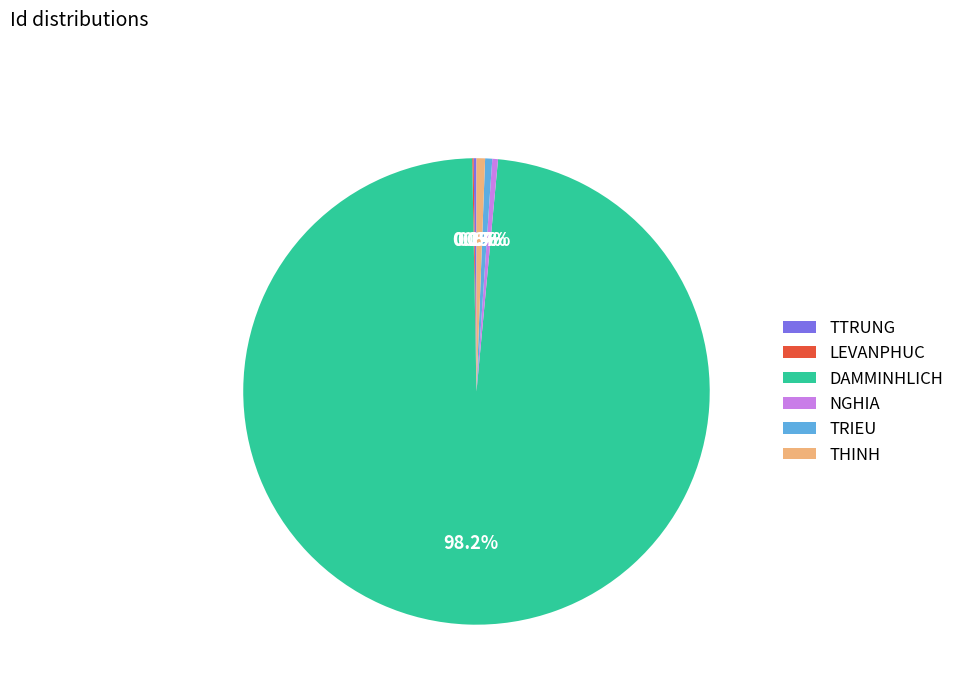

Which slice is the largest?

DAMMINHLICH